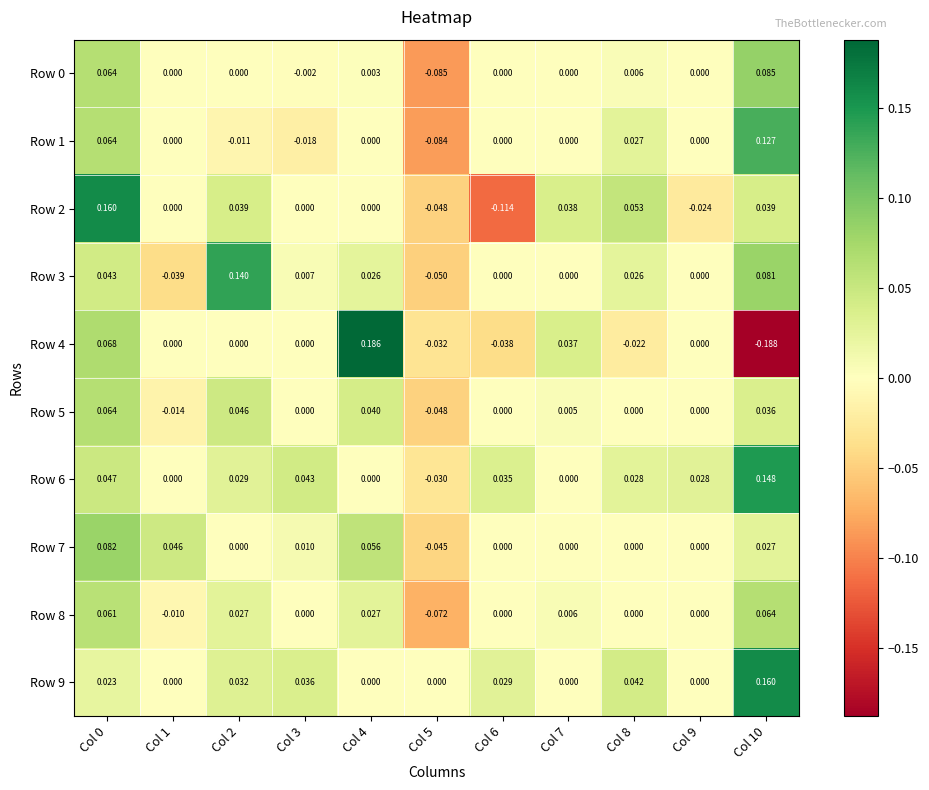

Is the value of Row 6 at Col 4 greater than the value of Row 9 at Col 10?

No